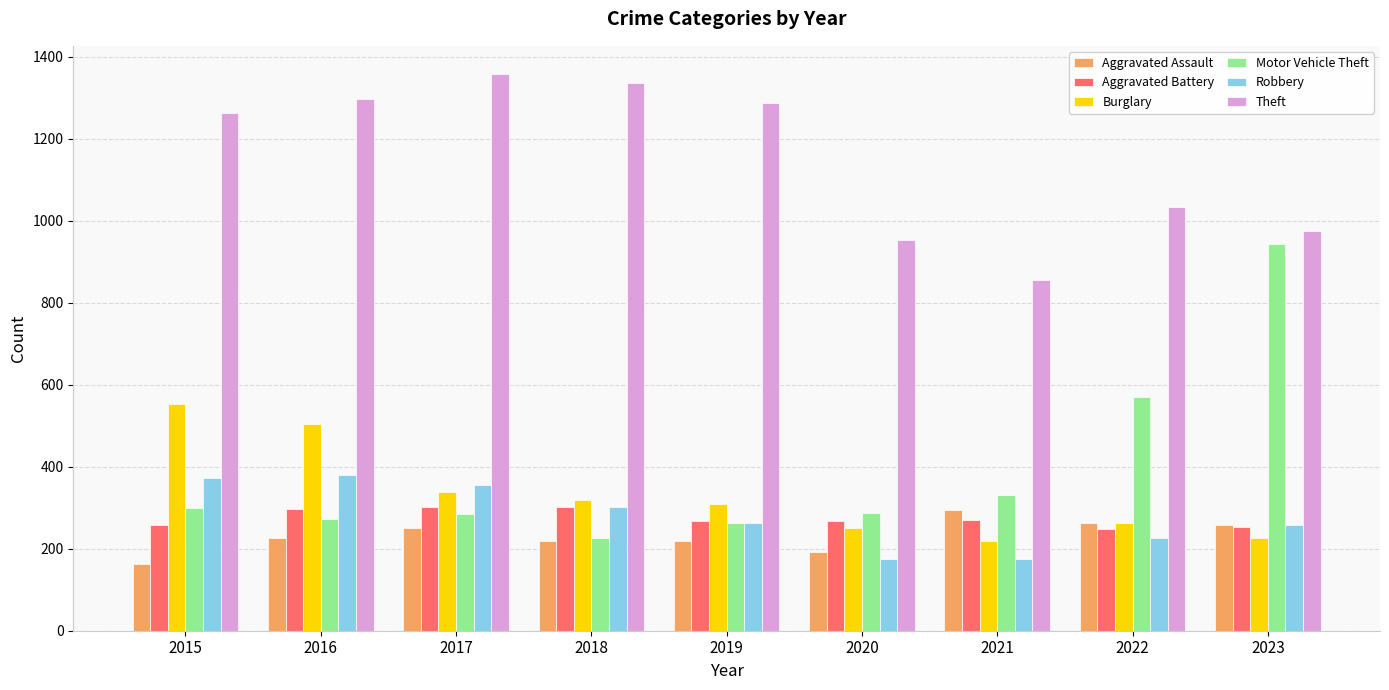

At which label does Motor Vehicle Theft reach its peak?

2023